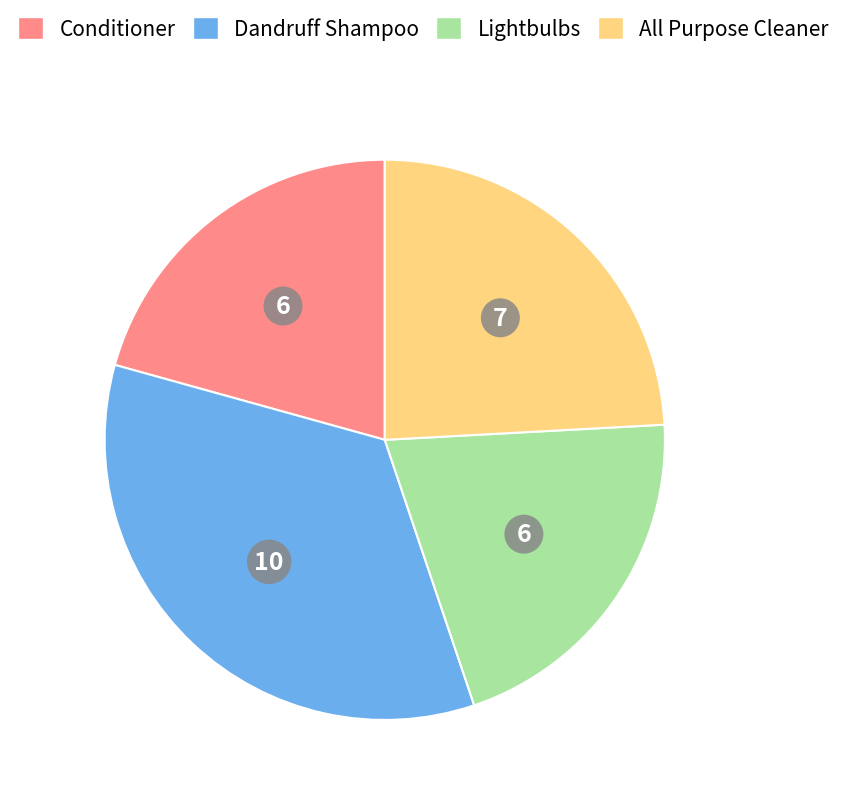

True or false: Lightbulbs accounts for 21% of the total.

True